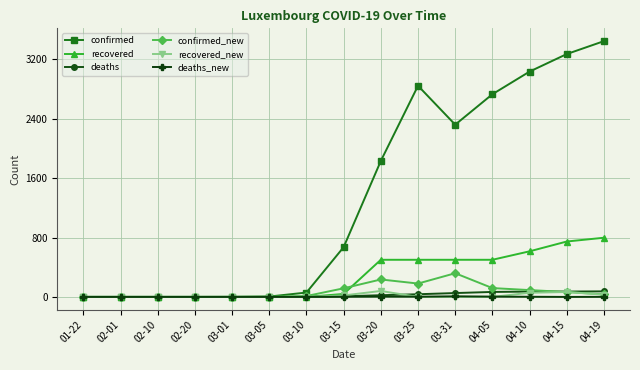

The value of deaths_new at 01-22 is 0. True or false?

True